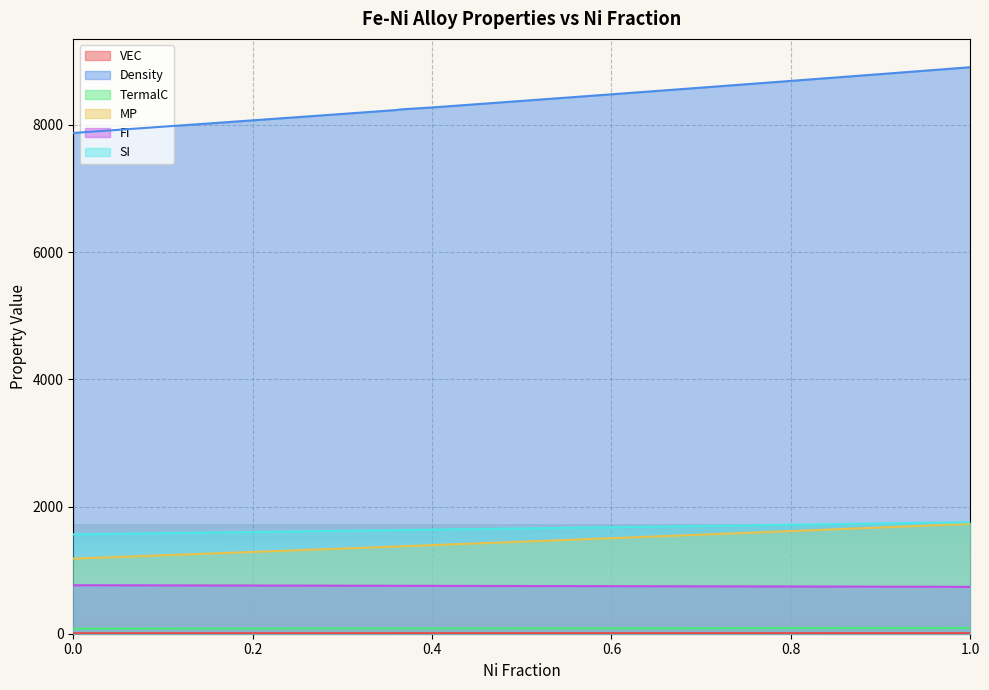

What is the difference between the TermalC values at 0.1 and 0.365?

2.9